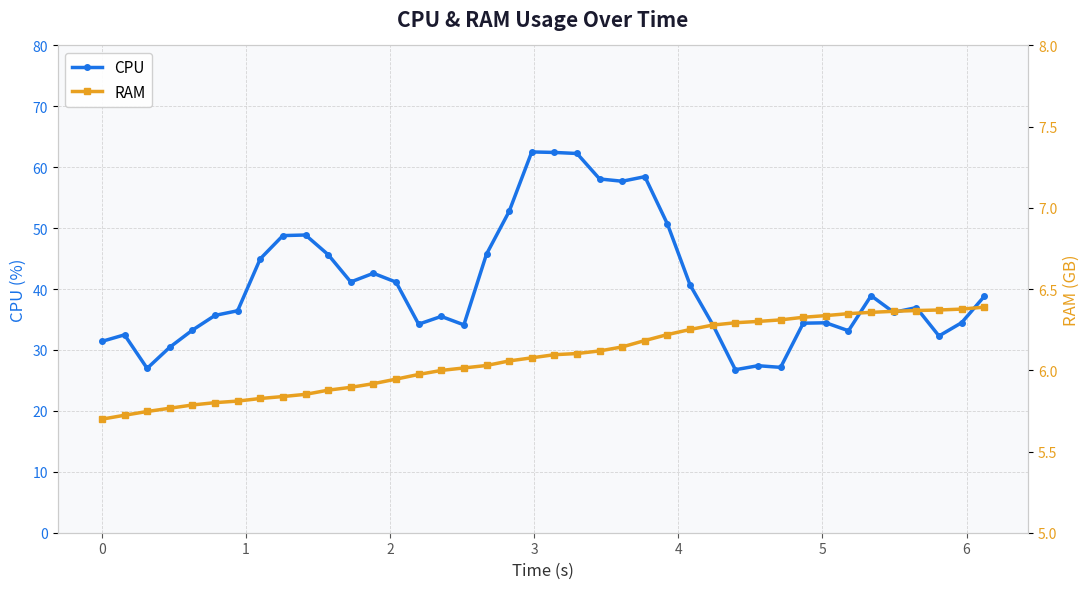

What is the value of the RAM point at the 3rd from the left?

5.7